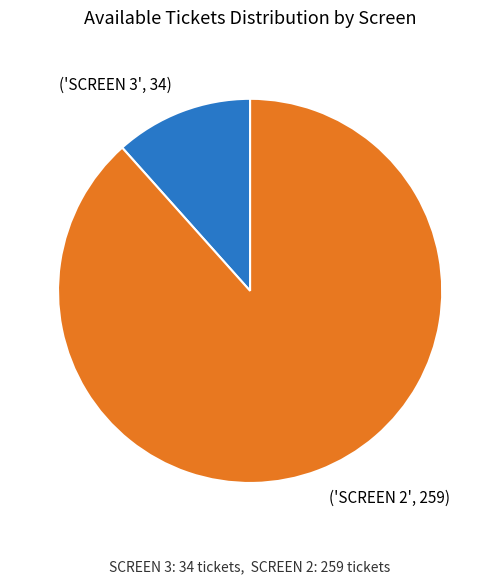

Which slice represents more than half of the pie?

('SCREEN 2', 259)